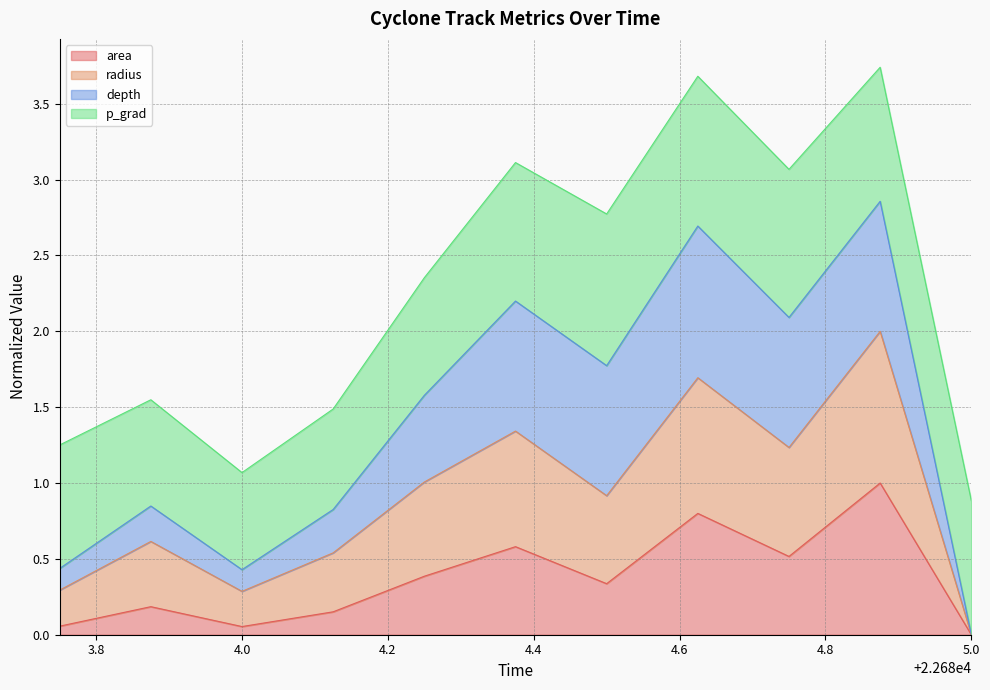

What are all the series names shown in the legend?

area, radius, depth, p_grad